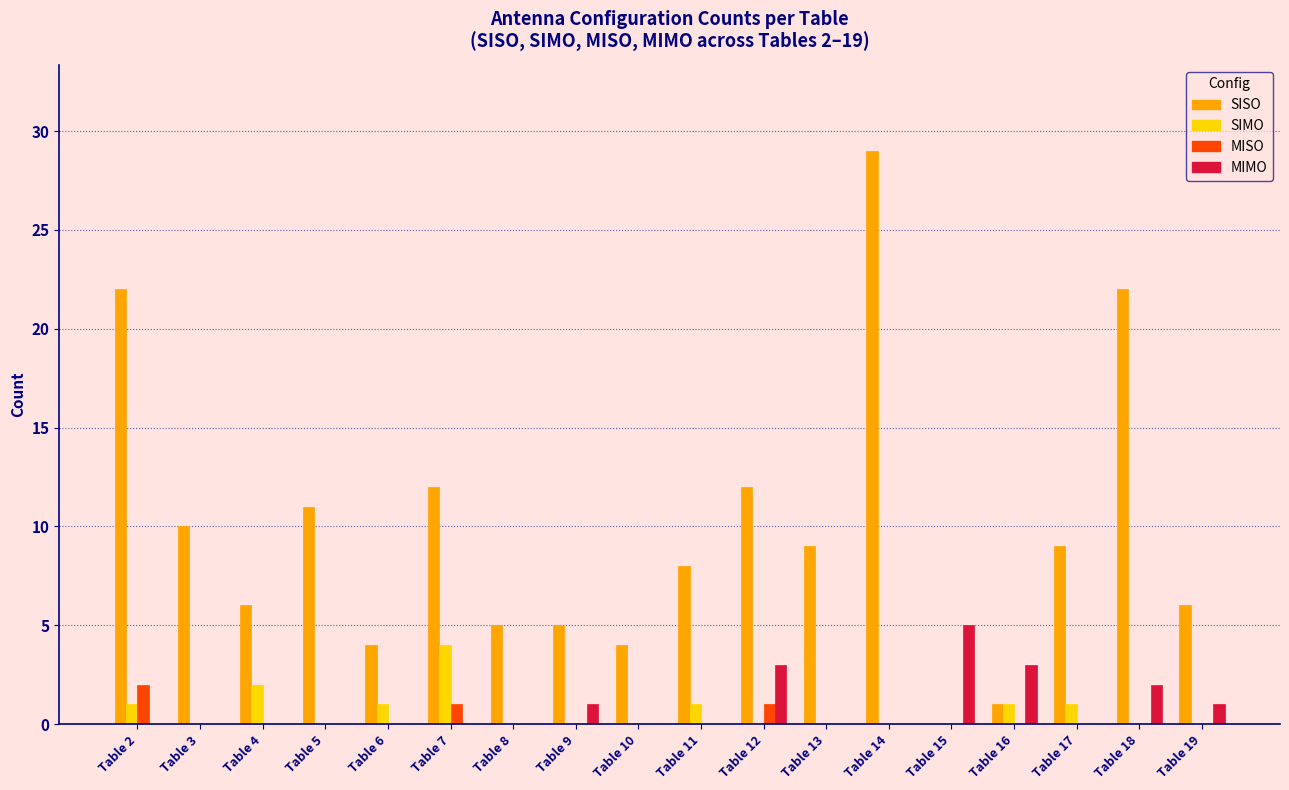

What is the sum of all SIMO values?

11